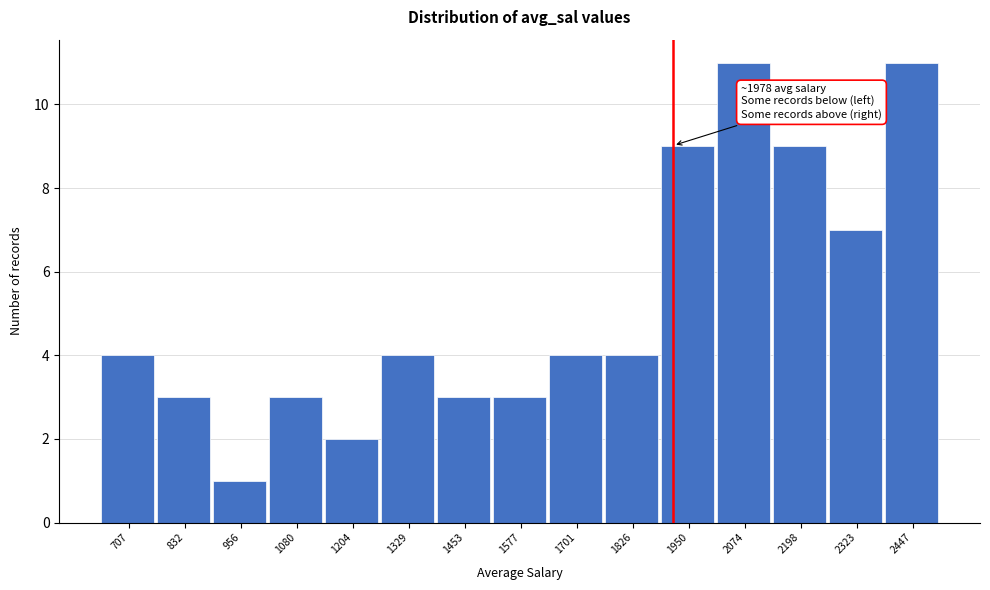

Reading left to right, what are all the values shown in this chart?

4	3	1	3	2	4	3	3	4	4	9	11	9	7	11